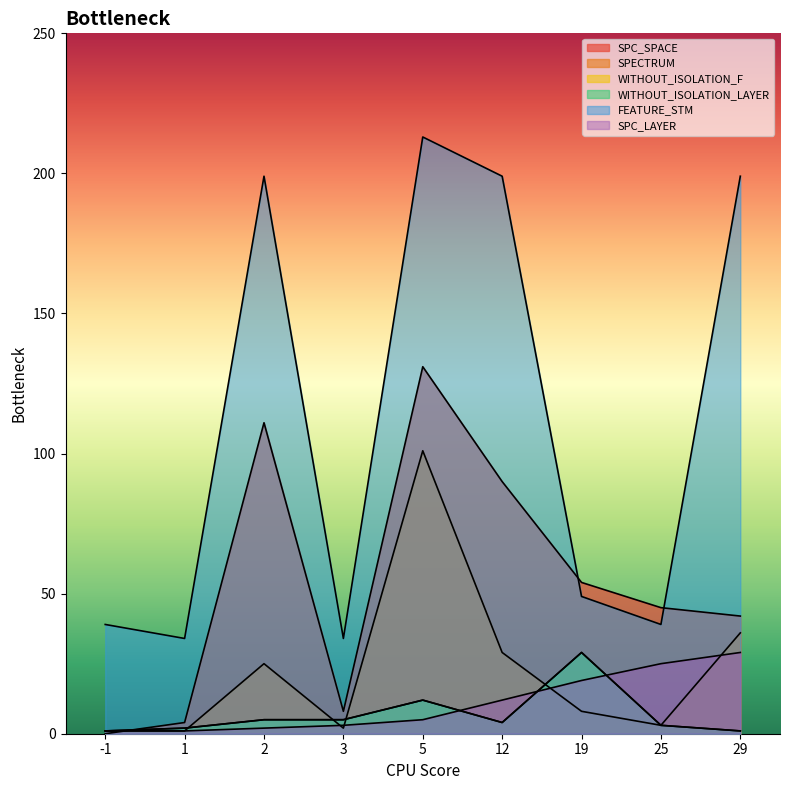

What are all the series names shown in the legend?

SPC_SPACE, SPECTRUM, WITHOUT_ISOLATION_F, WITHOUT_ISOLATION_LAYER, FEATURE_STM, SPC_LAYER